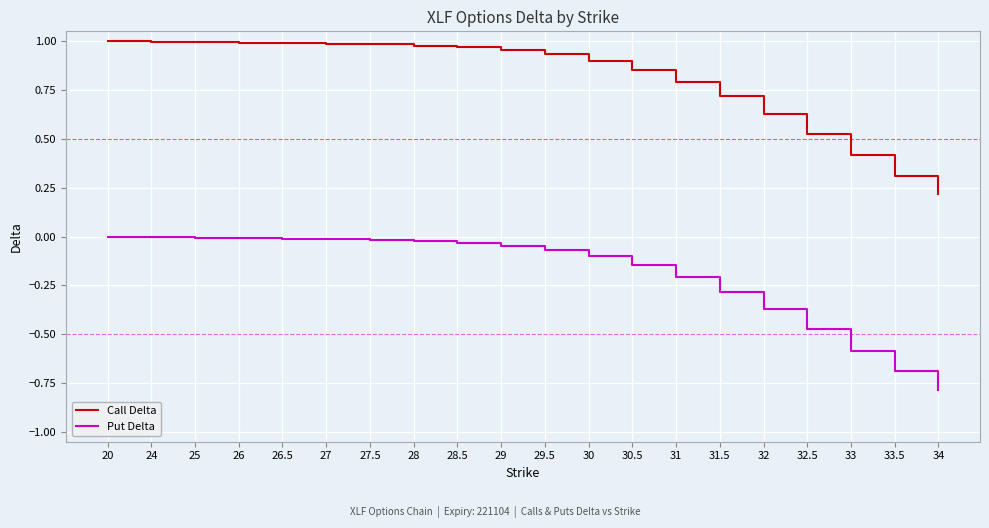

Which series has the largest total across all categories?

Call Delta